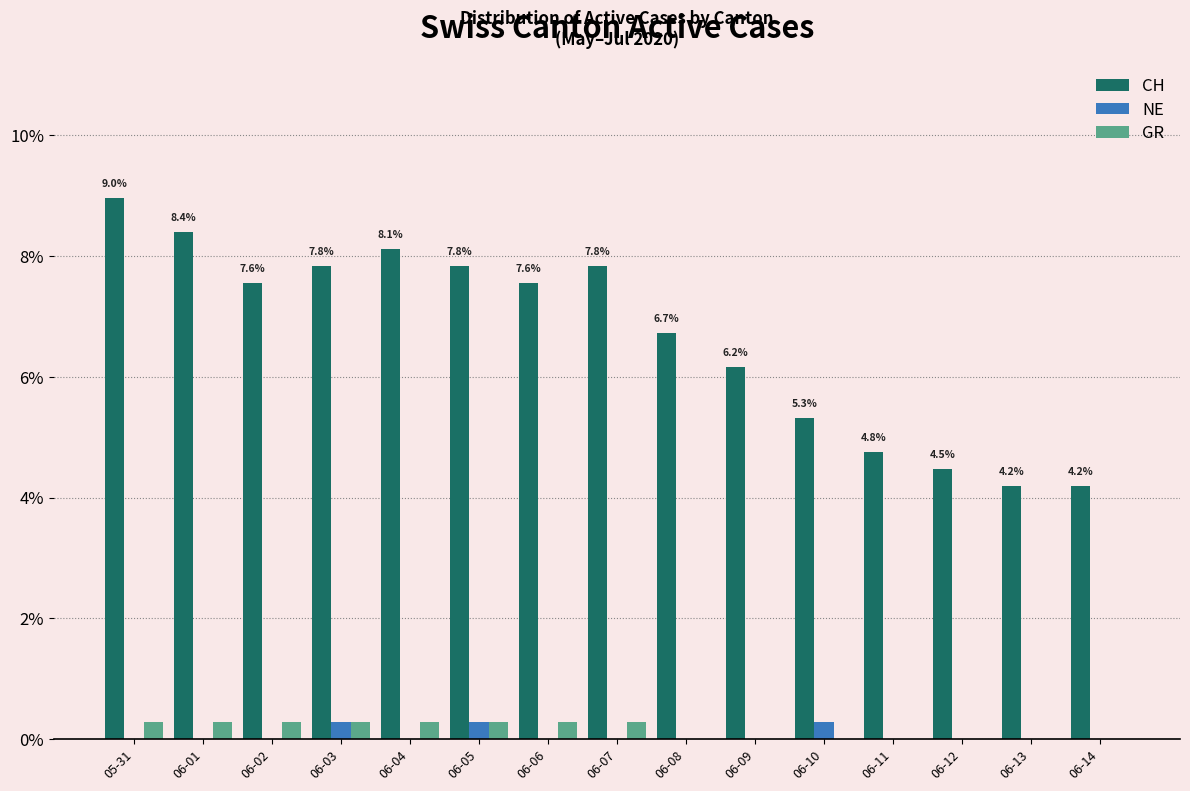

Is the value of NE at 06-02 greater than the value of CH at 06-01?

No